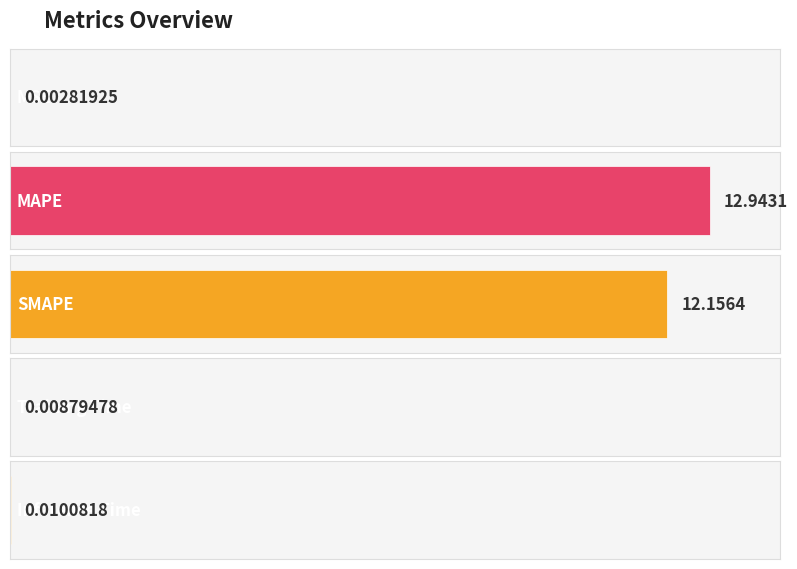

Which has a higher value, MSE or MAPE?

MAPE